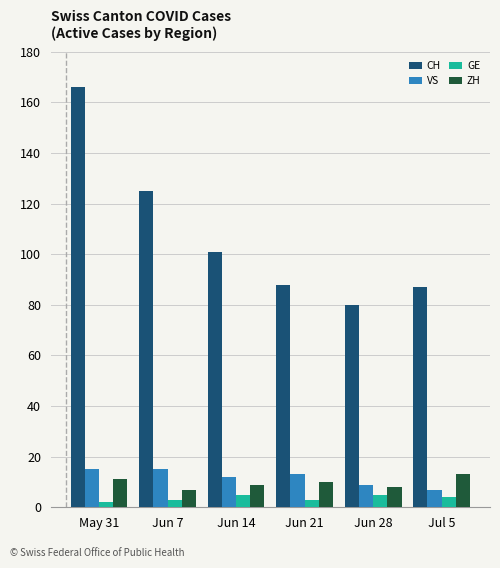

How many categories are shown in the chart?

6